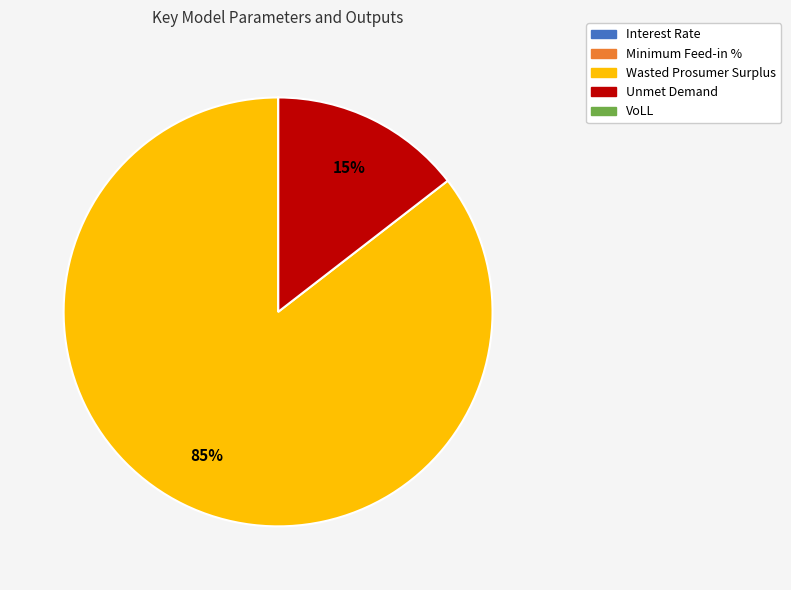

Is the sum of Wasted Prosumer Surplus and Unmet Demand greater than half?

Yes